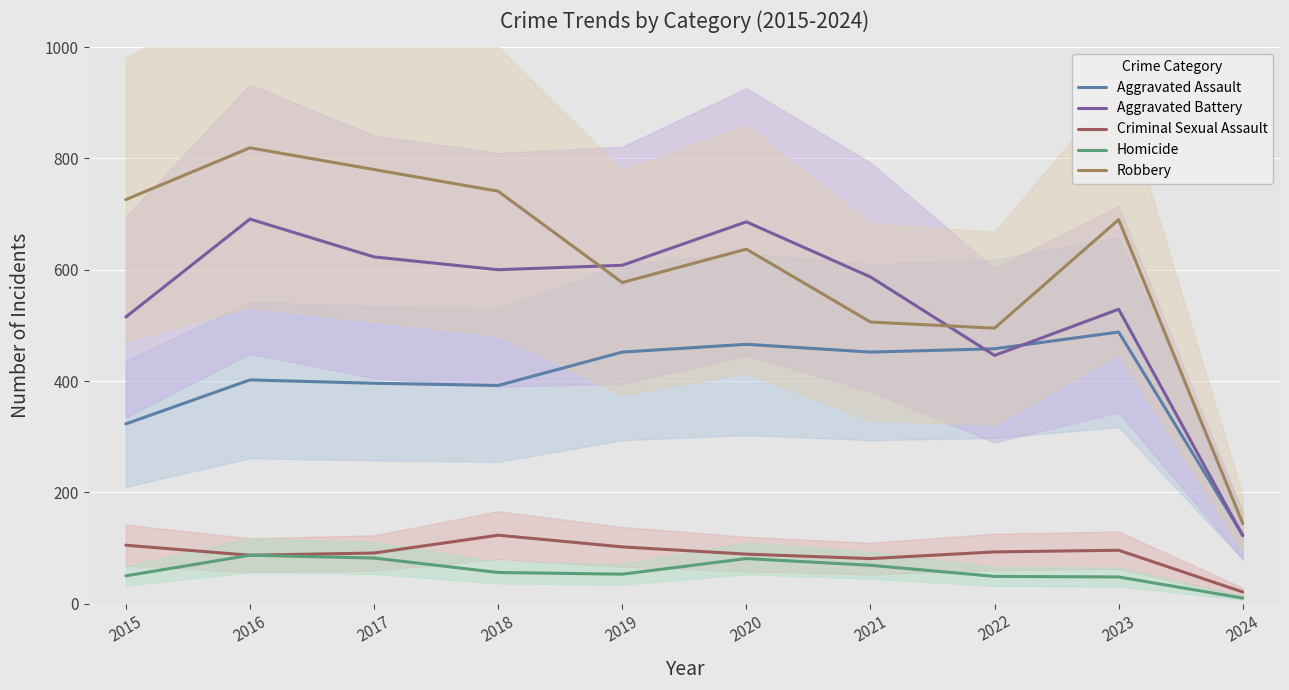

True or false: Homicide and Aggravated Assault intersect in this chart.

False